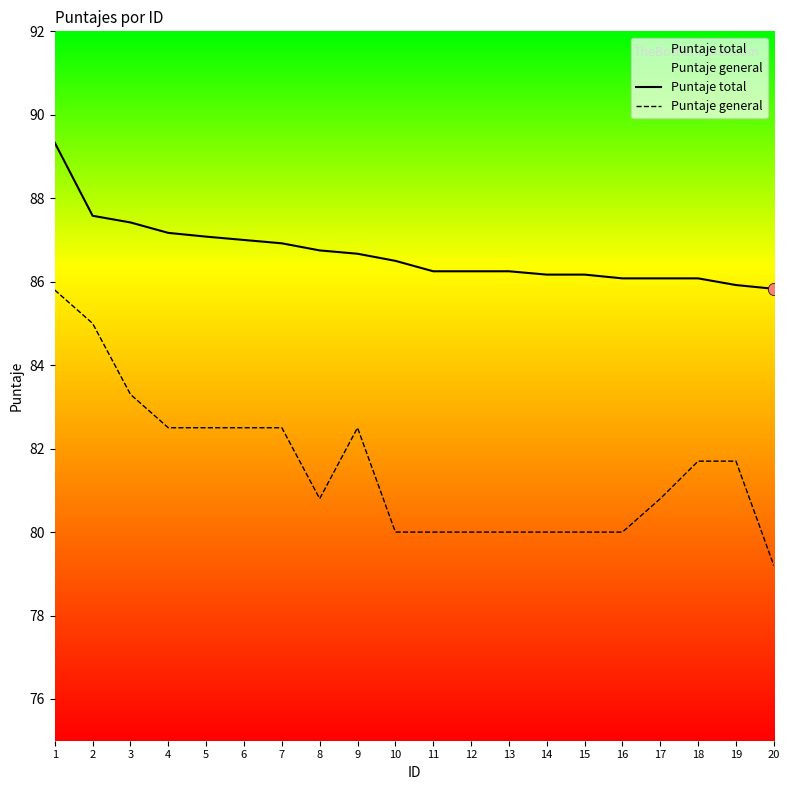

Which series has the largest total across all categories?

Puntaje total